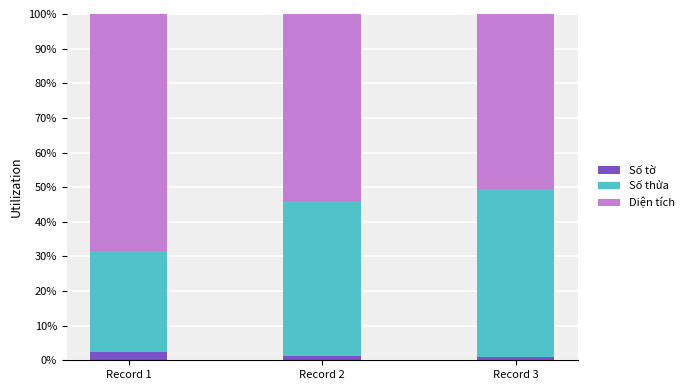

What are all the series names shown in the legend?

Số tờ, Số thửa, Diện tích